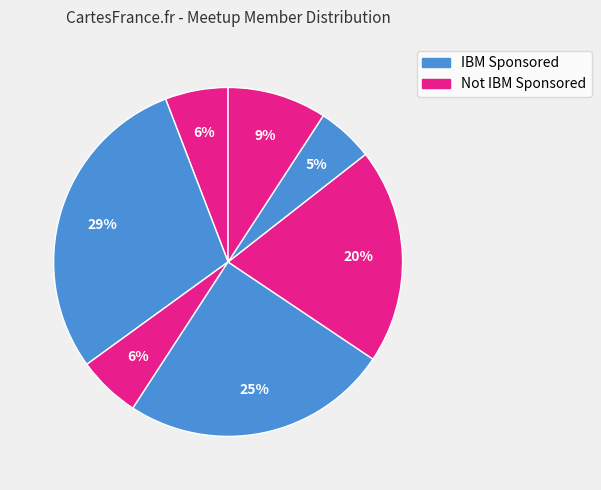

Count the number of slices in the pie.

7